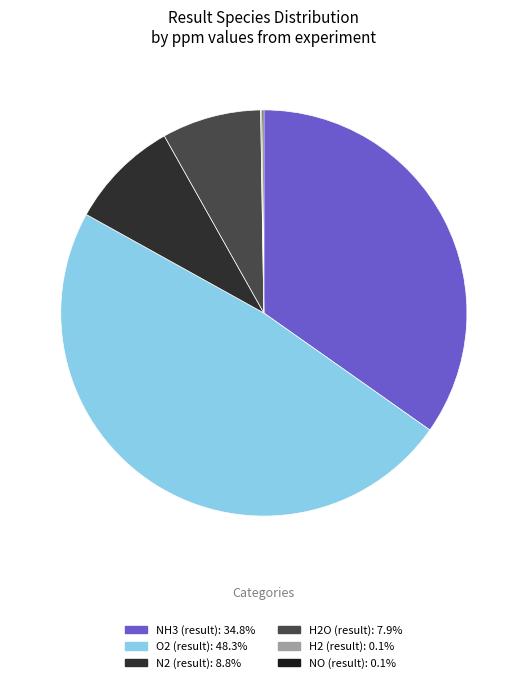

Which category has the smallest portion of the pie?

H2 (result)